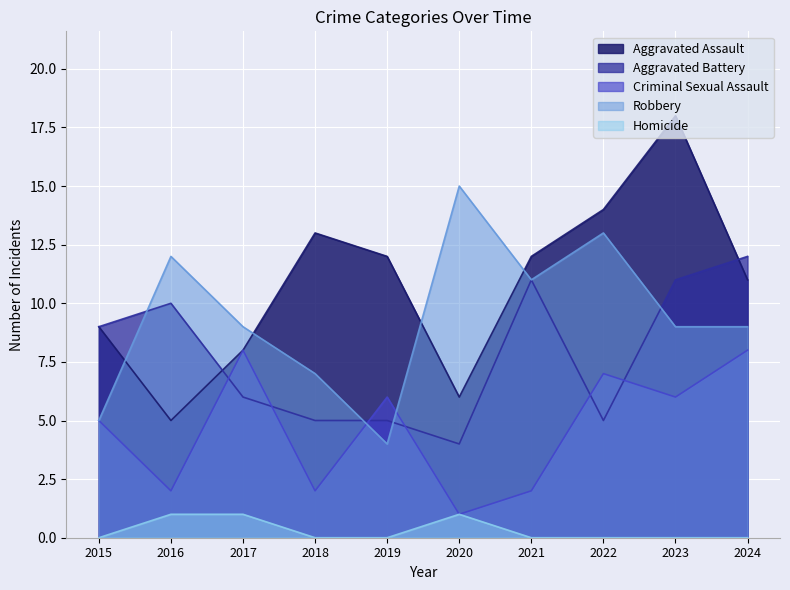

True or false: Homicide and Aggravated Battery cross at least once.

False